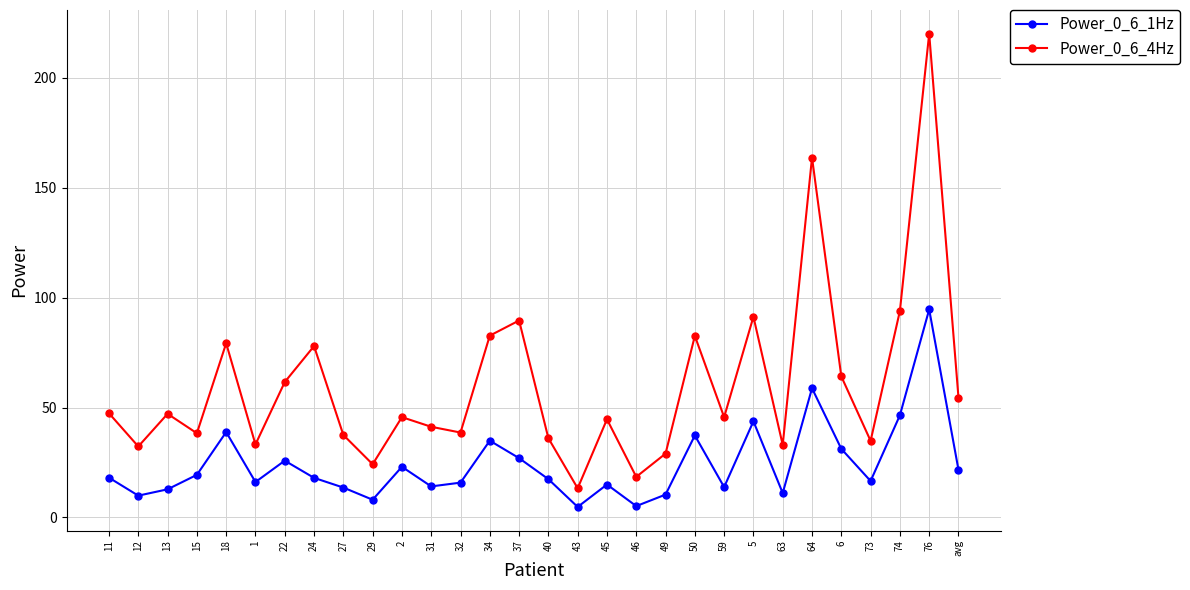

True or false: Power_0_6_1Hz and Power_0_6_4Hz intersect in this chart.

False